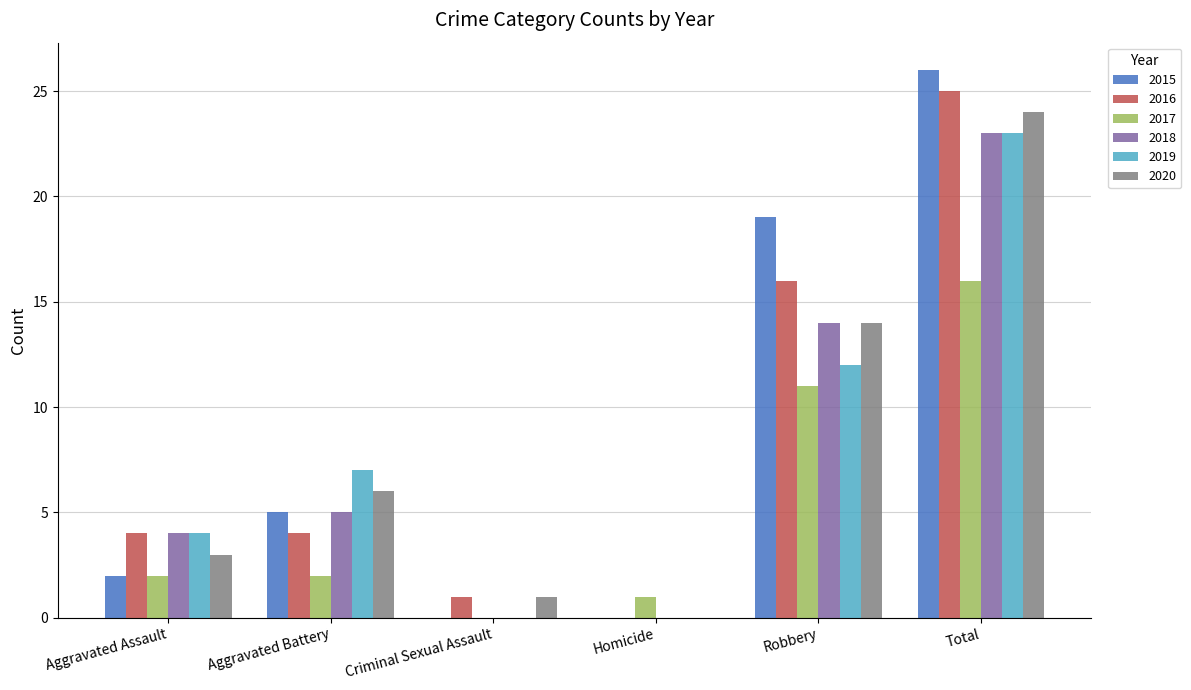

Which series has the largest total across all categories?

2015